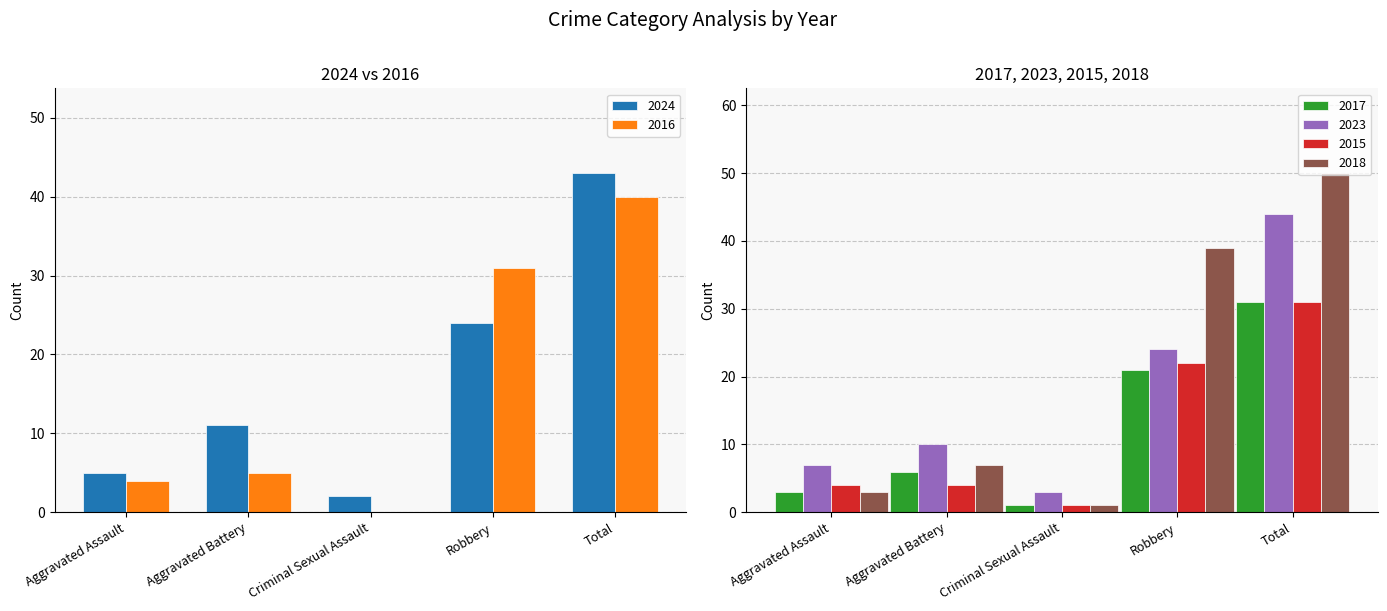

What value does the 2015 series have at Total?

31